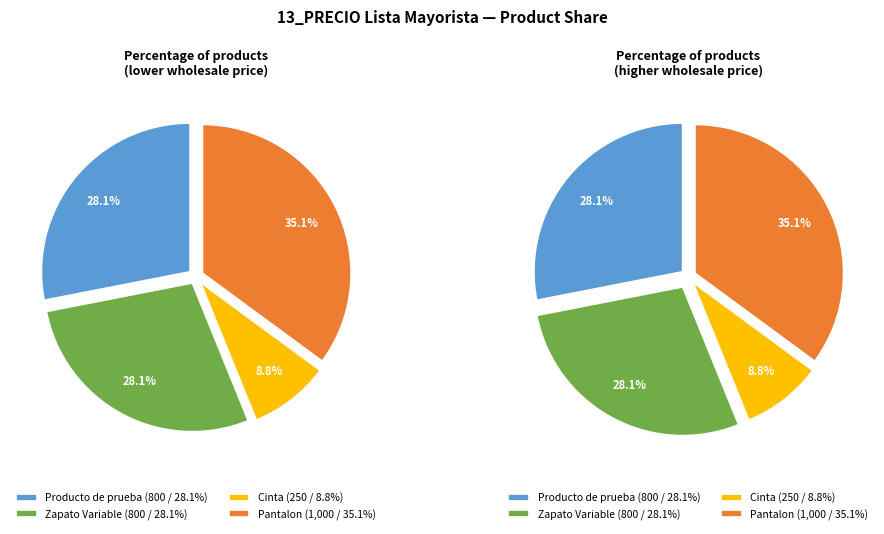

What is the largest slice in the pie chart?

Pantalon